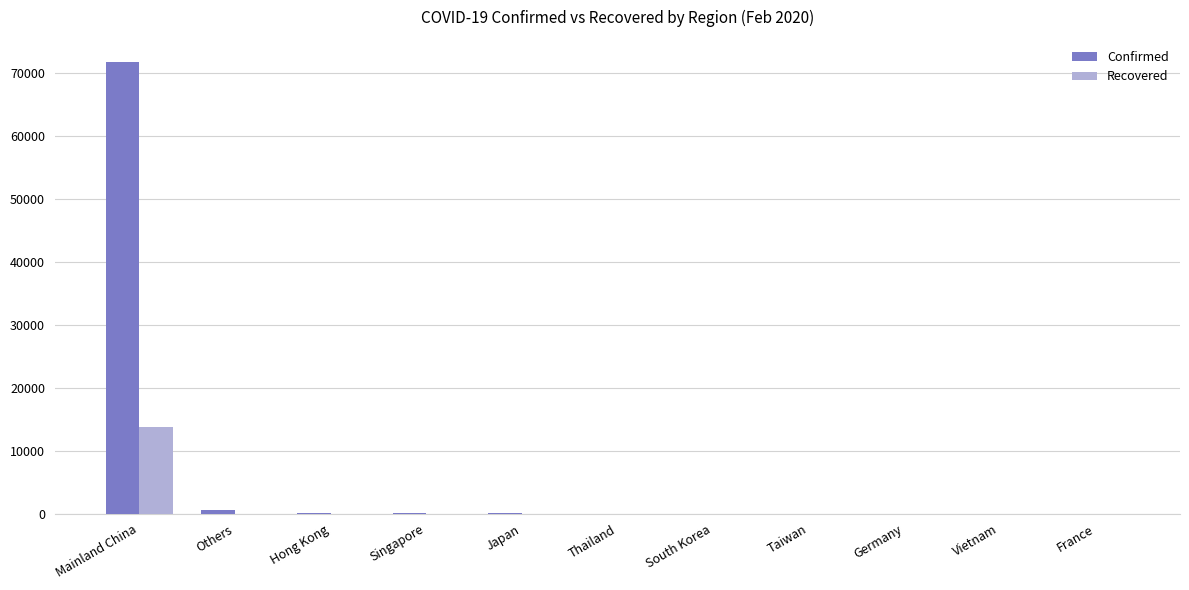

What is the sum of all Confirmed values?

72573